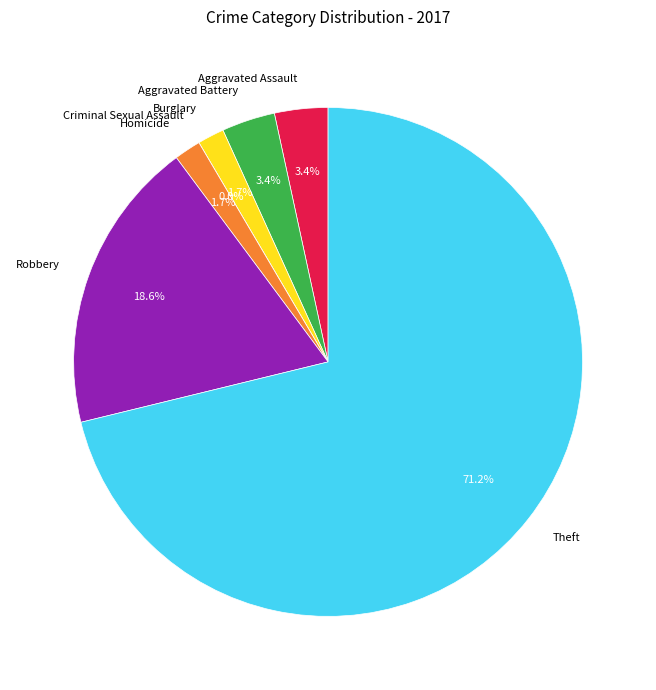

What is the change in value from Burglary to Theft?

+41